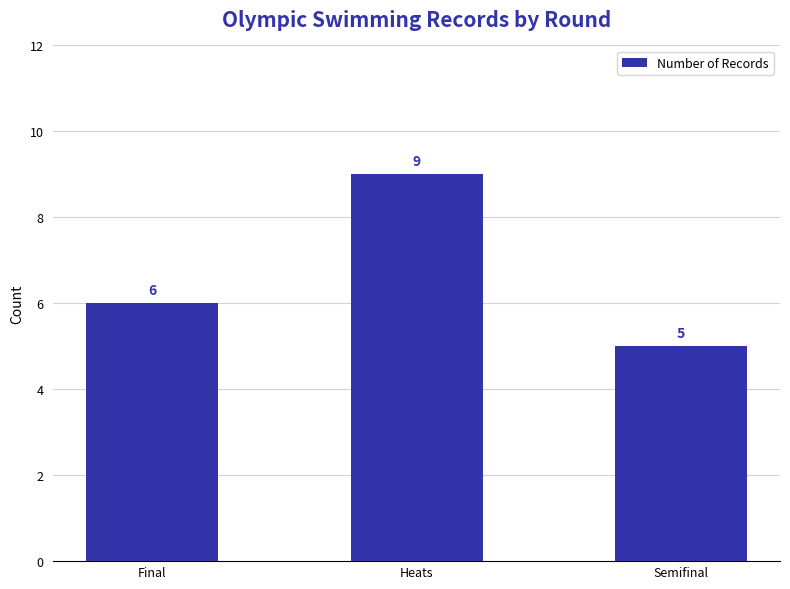

What is the smallest value displayed?

5